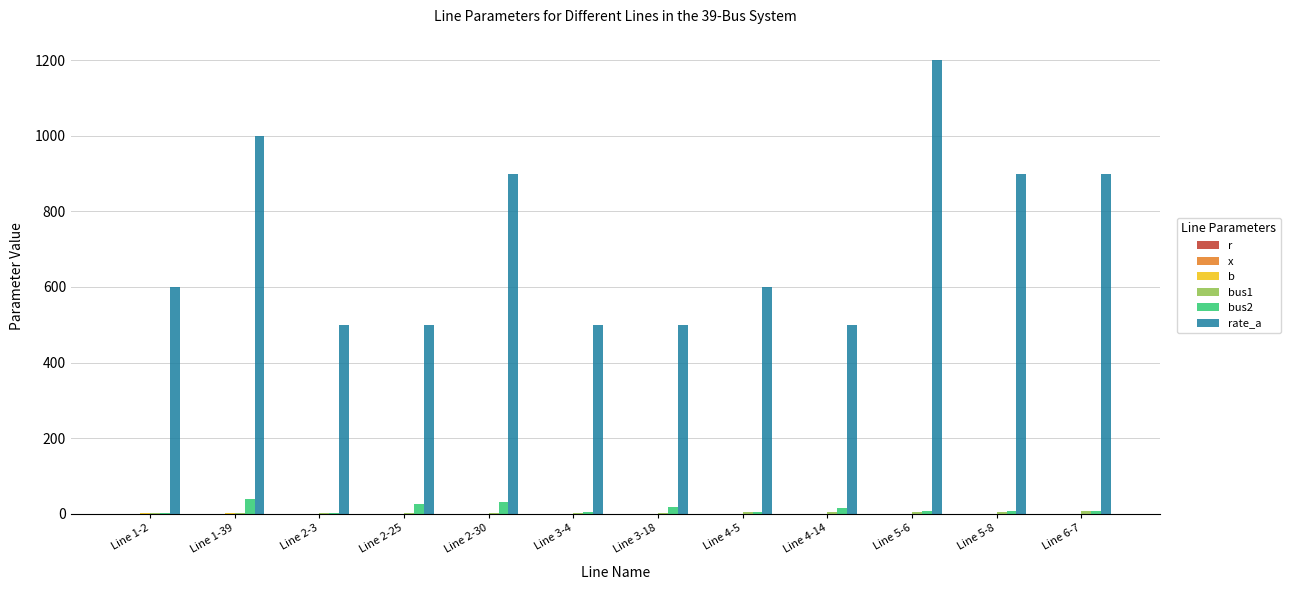

Count the rate_a values in the range 500 to 900.

10